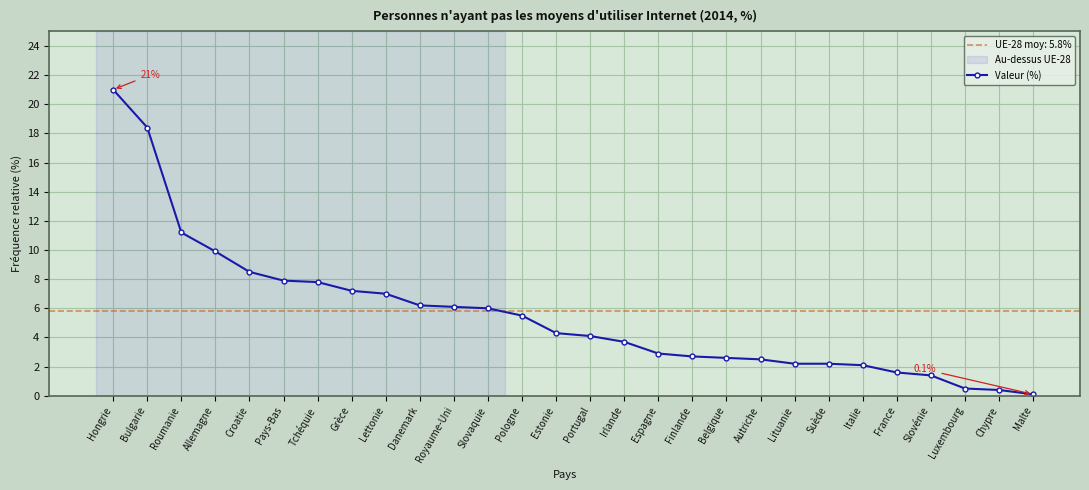

What is the smallest value displayed?

0.1